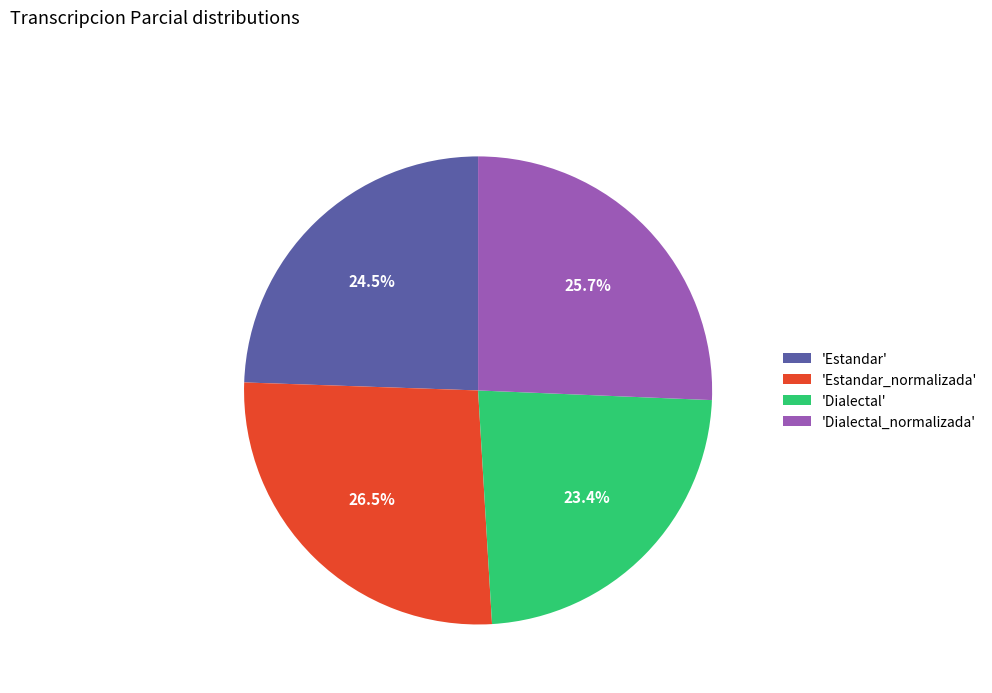

Rank the categories by value from lowest to highest.

'Dialectal', 'Estandar', 'Dialectal_normalizada', 'Estandar_normalizada'